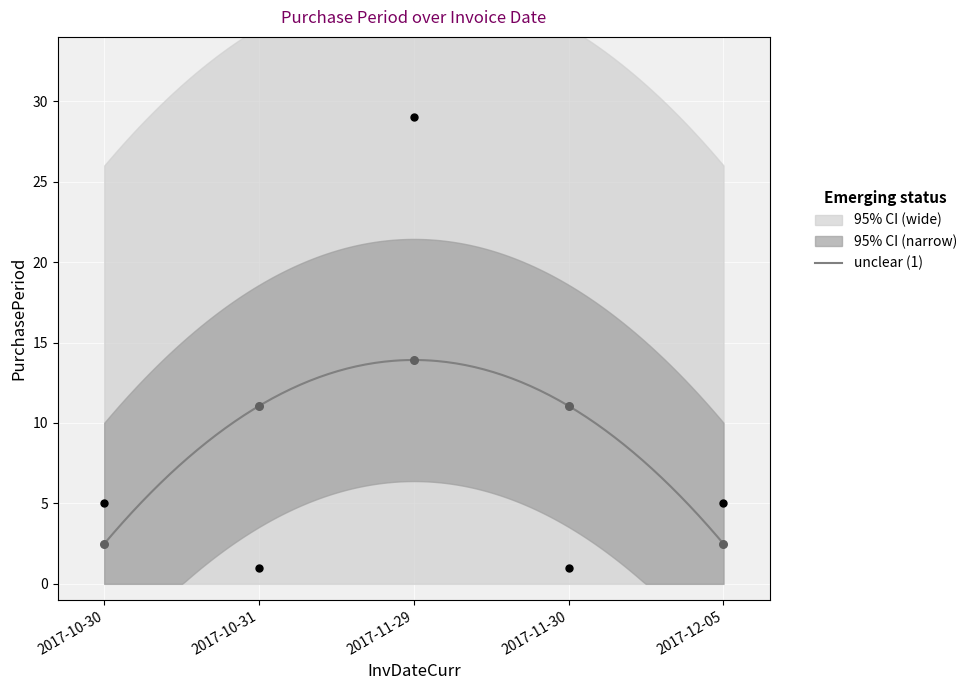

Approximately how many times larger is the value at 2017-11-29 compared to 2017-10-31?

29.0